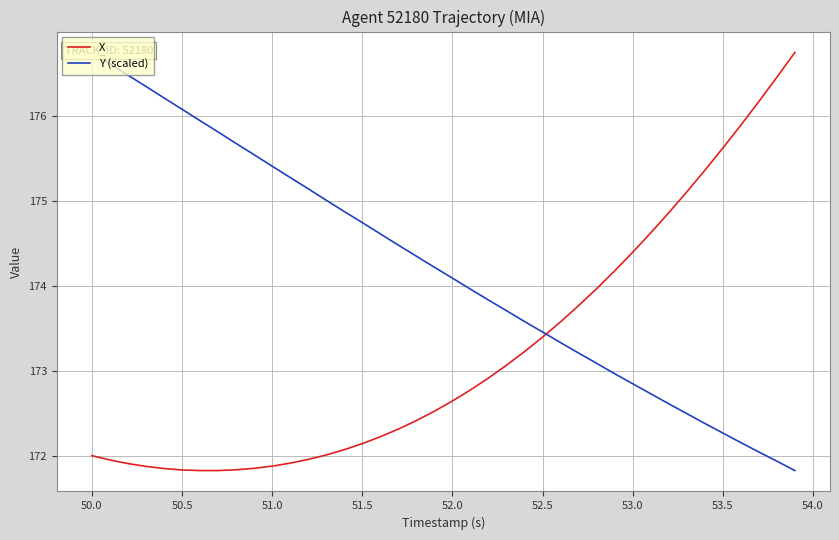

What is the maximum value for X?

176.7